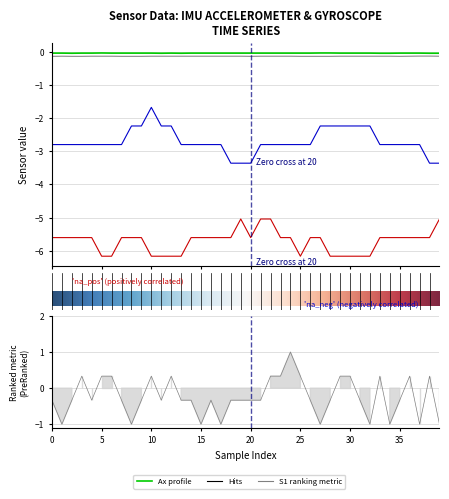

Which series has the largest total across all categories?

Ax